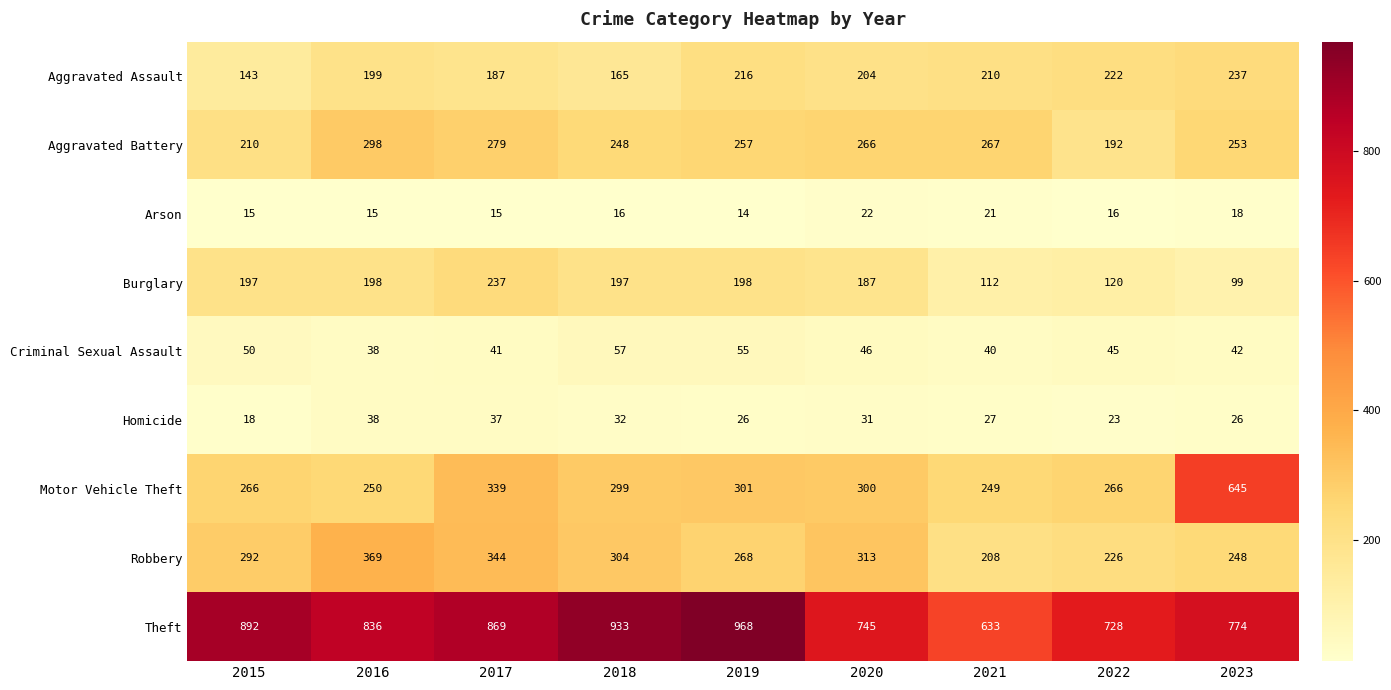

What is the difference between the Homicide values at 2020 and 2015?

13